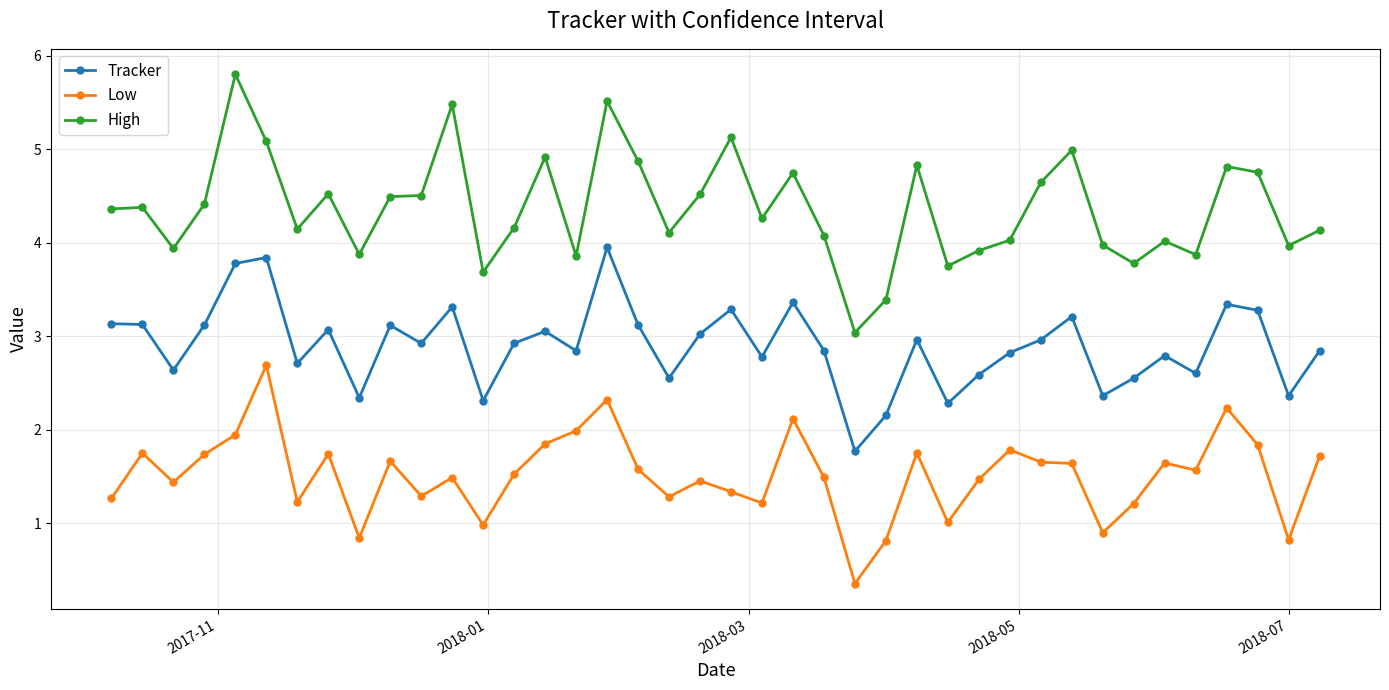

Does the chart display data point markers on the line(s)?

Yes